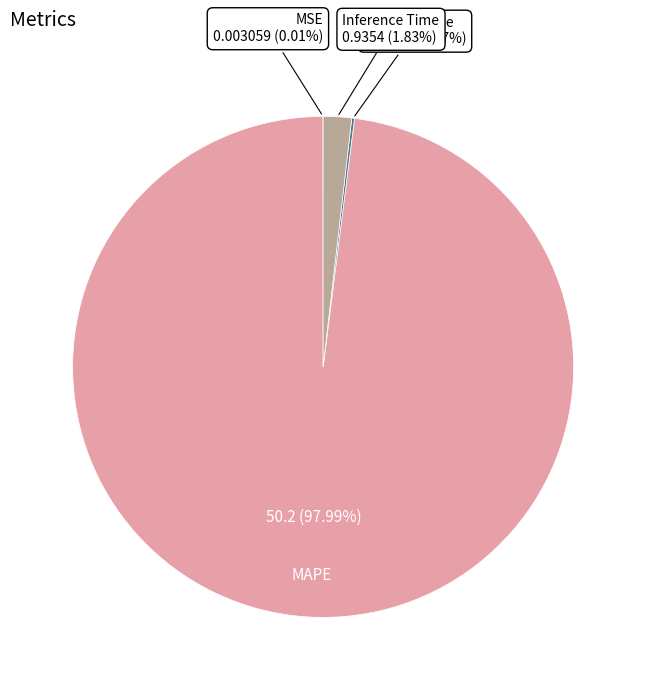

Does any single category account for the majority?

Yes